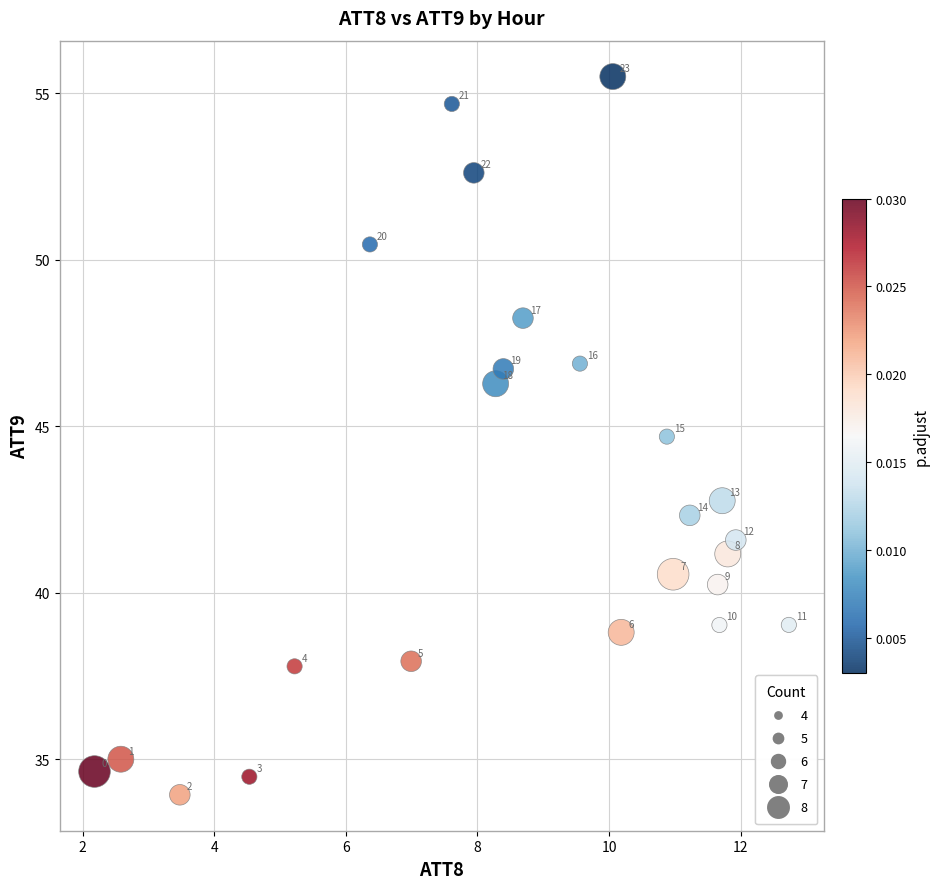

What Y value in the scatter plot is closest to 44?

44.7